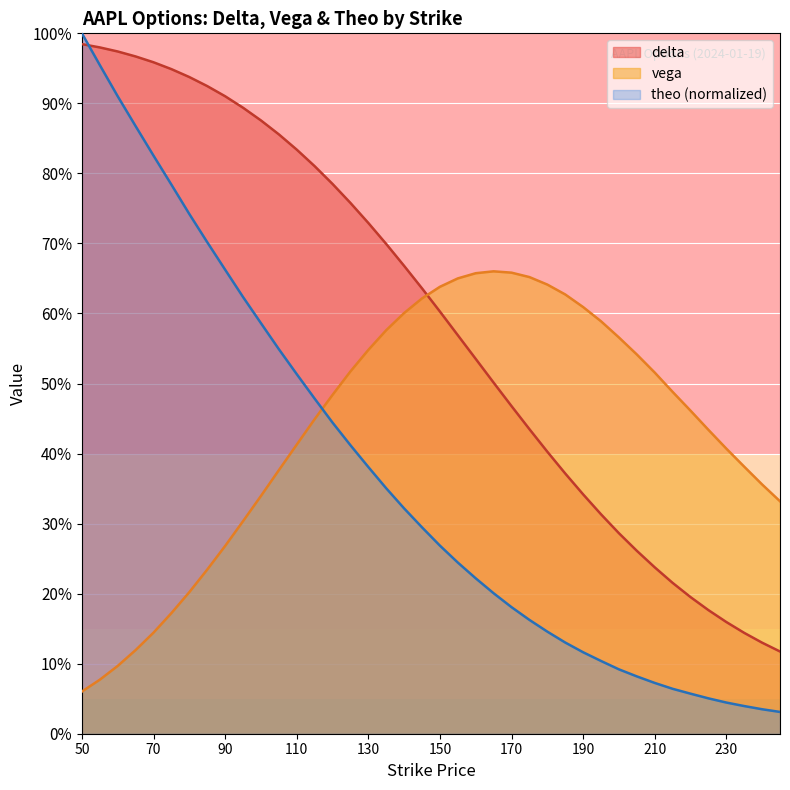

What is the difference between the maximum and minimum values in the theo series?

1.0